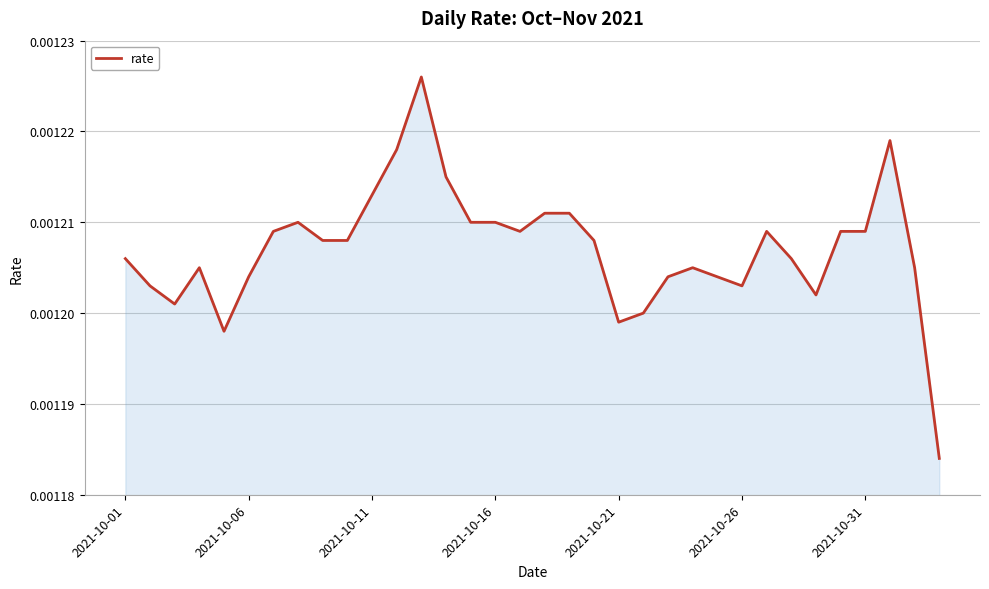

How many lines are shown in the chart?

1